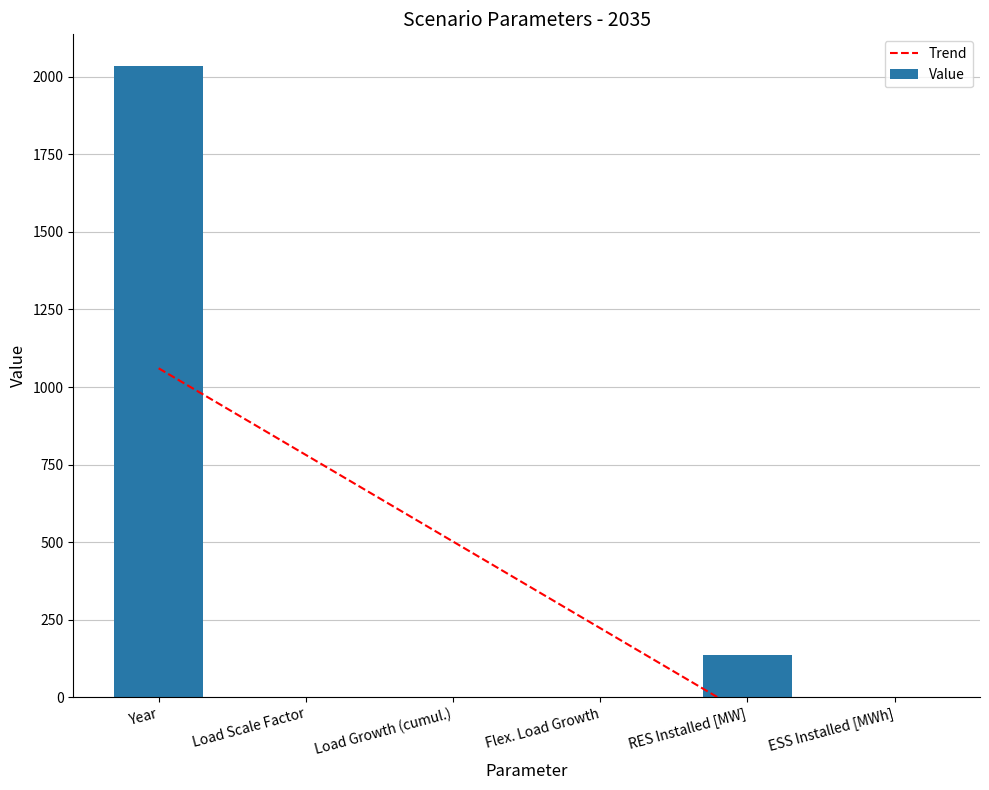

Which has a higher value, ESS Installed [MWh] or Flex. Load Growth?

Flex. Load Growth